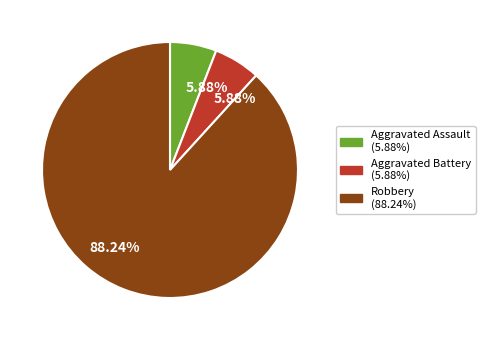

The Aggravated Assault slice represents 6% of the pie. True or false?

True